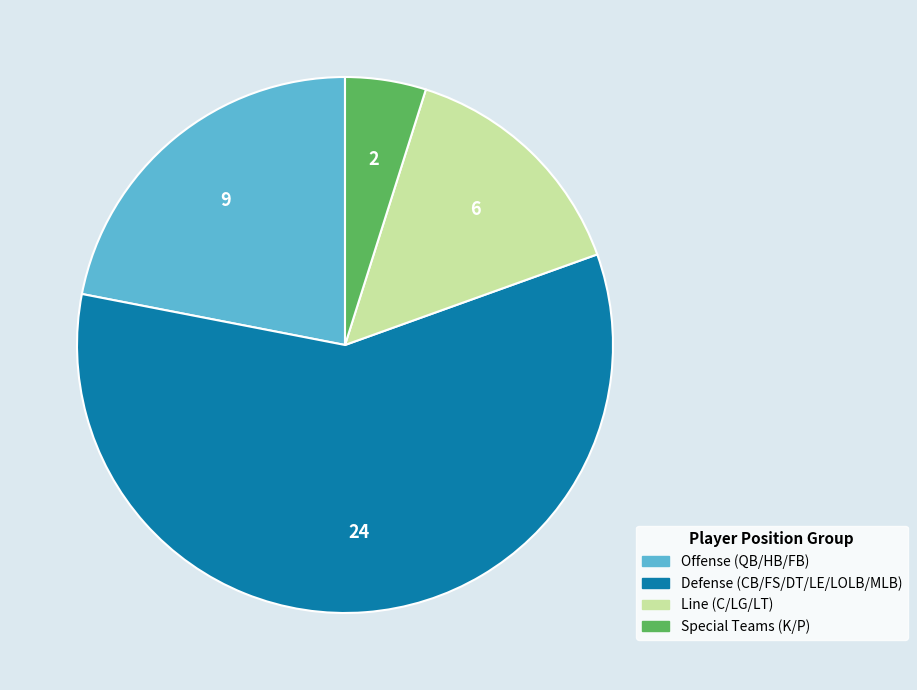

Which category has the biggest portion of the pie?

Defense (CB/FS/DT/LE/LOLB/MLB)